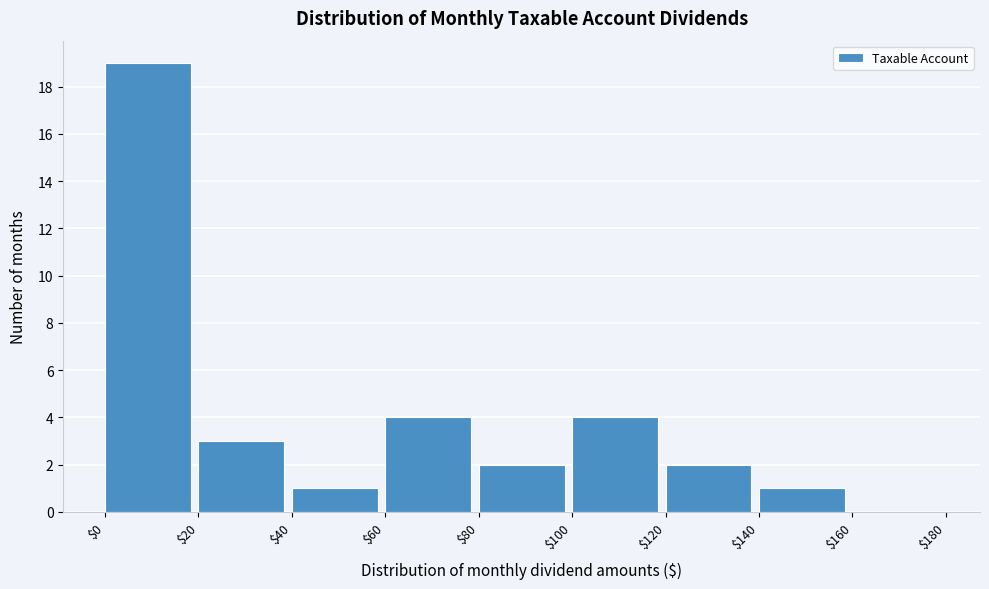

Which range on the x-axis has the tallest bar?

$0 to $20